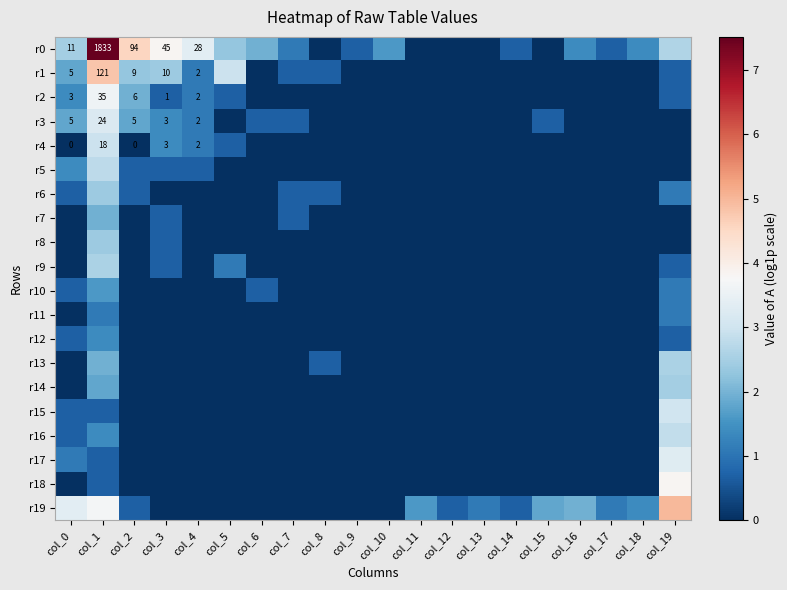

What is the total value across all series at col_10?

1.6